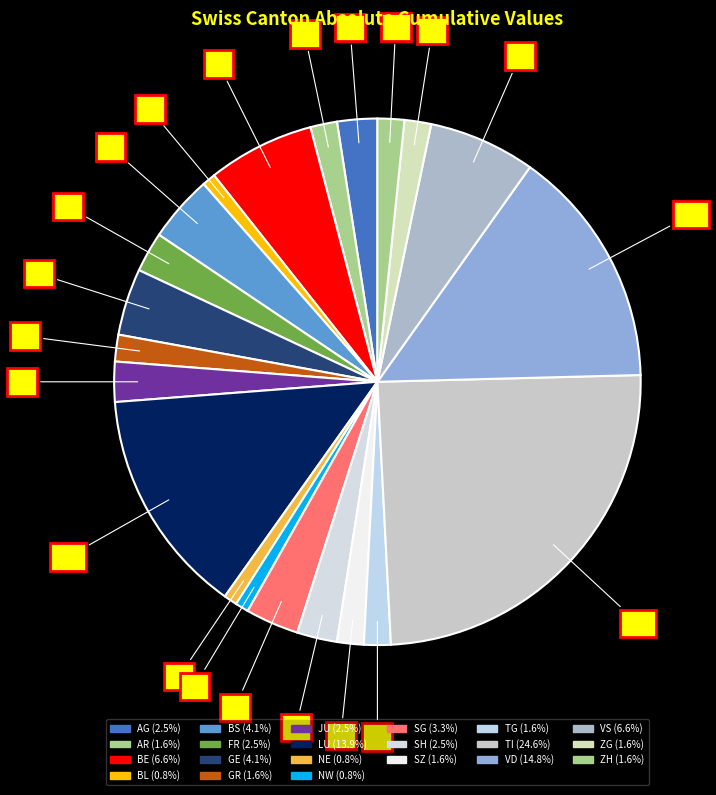

Count the number of slices in the pie.

21